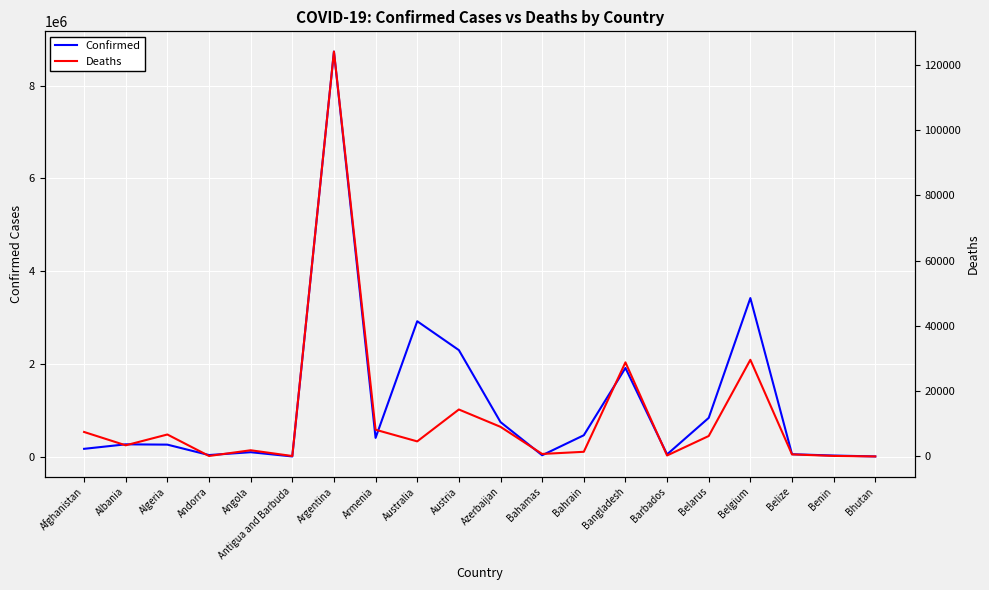

Which series changed the most between Austria and Barbados?

Confirmed